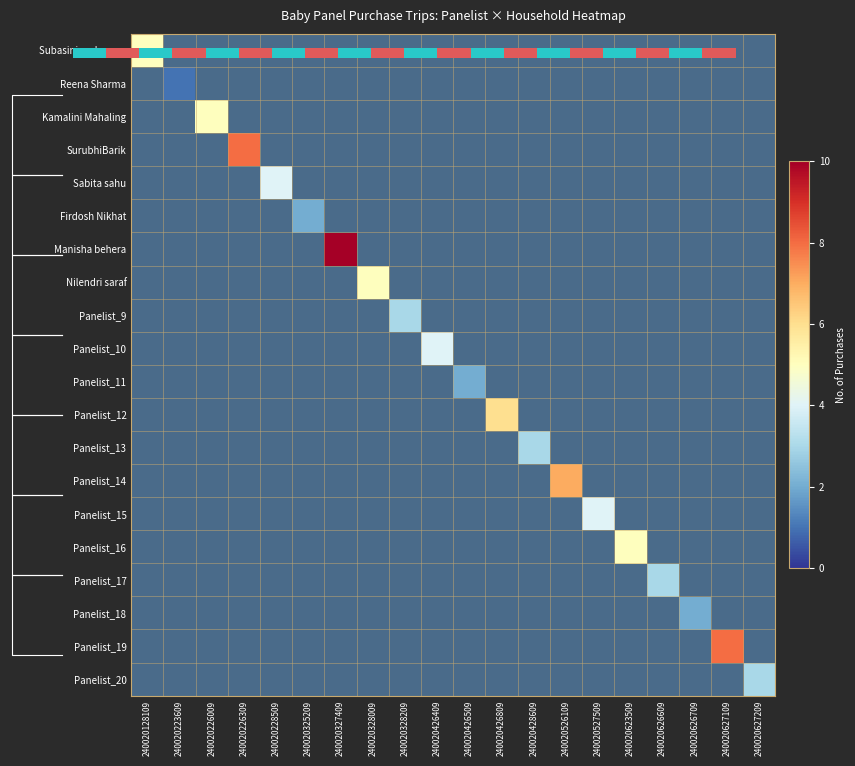

Which label corresponds to the largest value in the chart?

240020327409